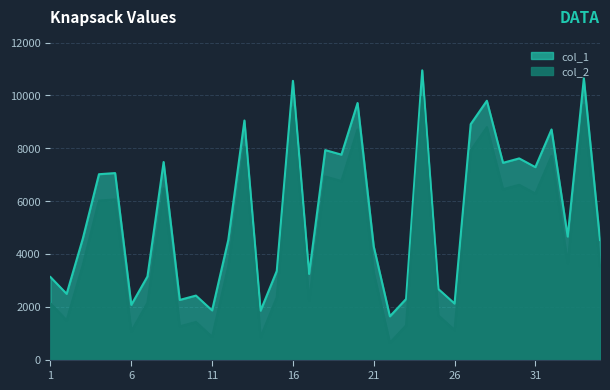

Reading left to right, what are all the values shown in this chart?

col_1: 3125	2489	4580	7018	7061	2071	3147	7480	2258	2423	1862	4527	9052	1852	3354	10553	3244	7931	7759	9714	4284	1638	2293	10951	2671	2121	8913	9799	7449	7616	7286	8712	4658	10649	4525
col_2: 2125	1489	3580	6018	6061	1071	2147	6480	1258	1423	862	3527	8052	852	2354	9553	2244	6931	6759	8714	3284	638	1293	9951	1671	1121	7913	8799	6449	6616	6286	7712	3658	9649	3525